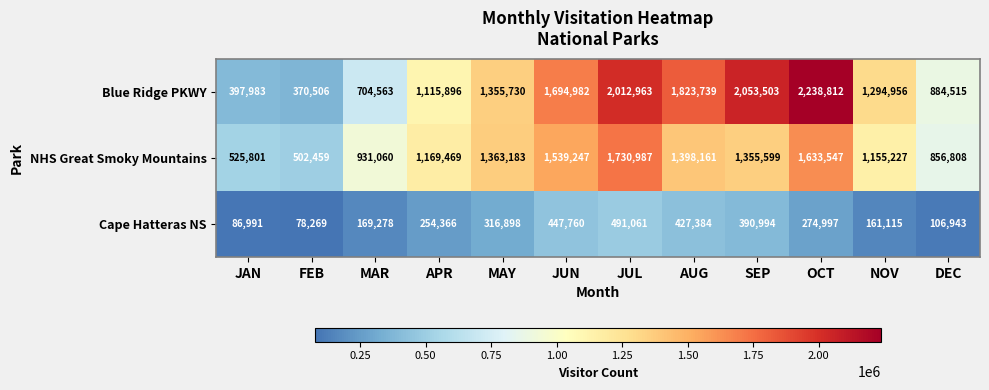

True or false: NHS Great Smoky Mountains has a value of 703701 at AUG.

False